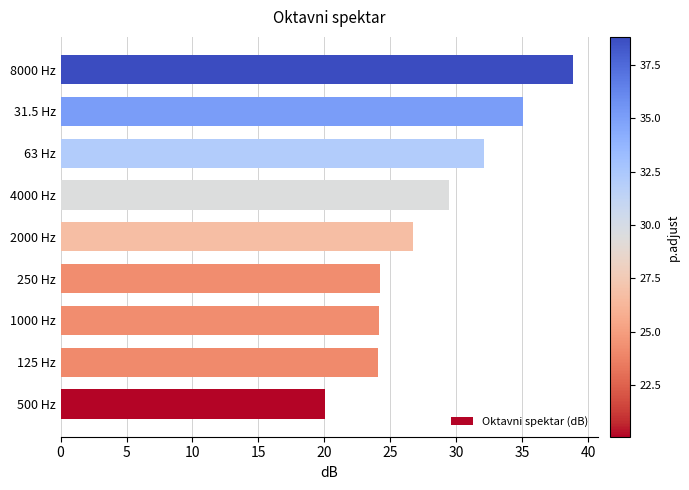

Where is the data nearest to the value 29?

4000 Hz